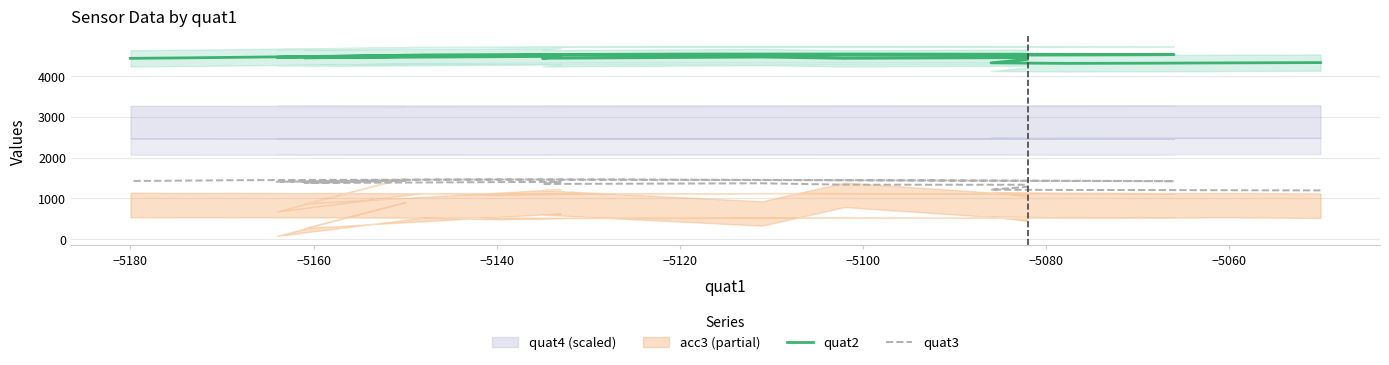

What is the value of the quat3 point at the 20th from the left?

1443